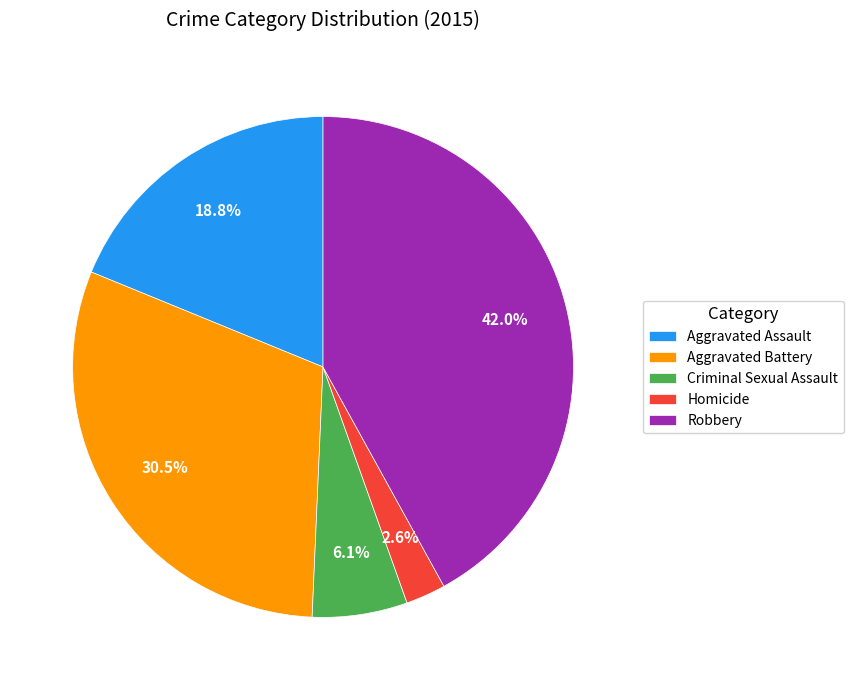

Between Criminal Sexual Assault and Aggravated Battery, which is larger?

Aggravated Battery